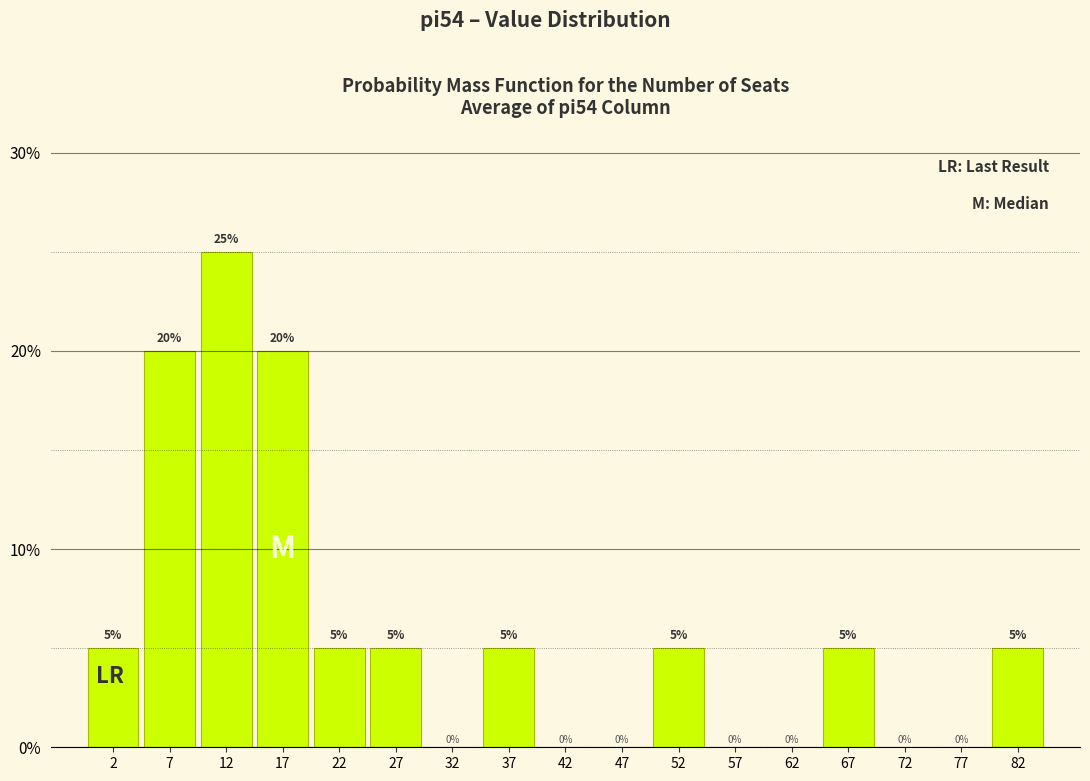

Reading left to right, list every bar in this chart as the range it spans on the x-axis followed by its height.

0 to 5: 5
5 to 10: 20
10 to 15: 25
15 to 20: 20
20 to 25: 5
25 to 30: 5
30 to 35: 0
35 to 40: 5
40 to 45: 0
45 to 50: 0
50 to 55: 5
55 to 60: 0
60 to 65: 0
65 to 70: 5
70 to 75: 0
75 to 80: 0
80 to 85: 5